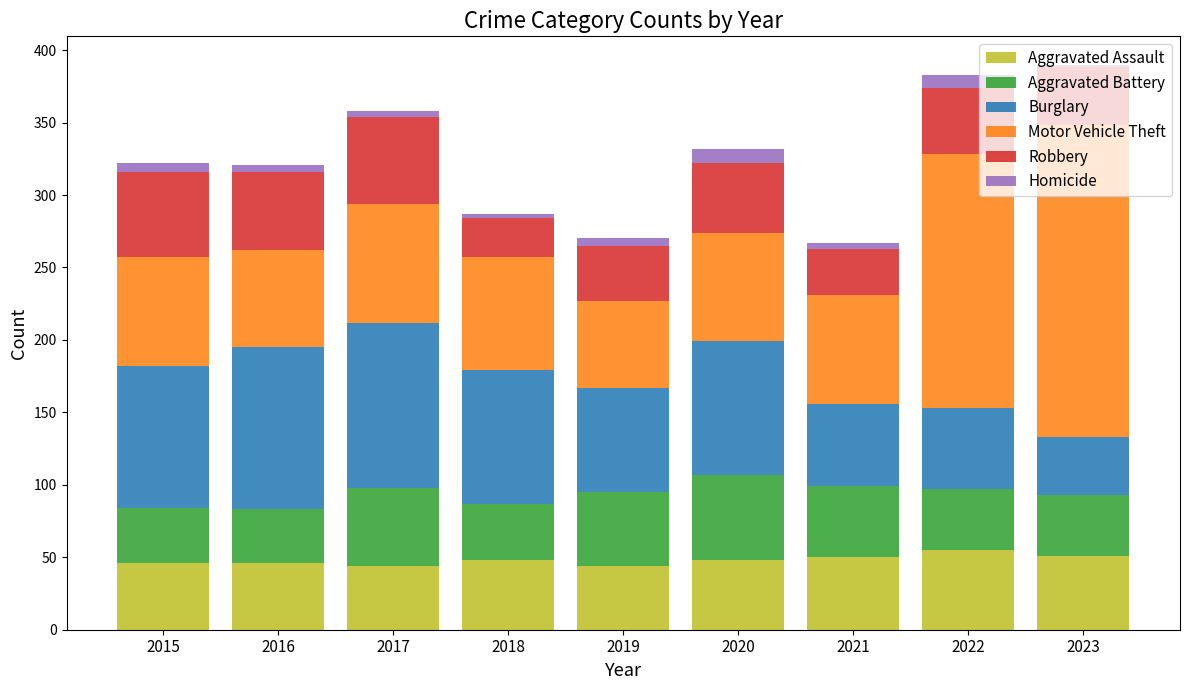

What is the lowest value of the Aggravated Assault series?

44